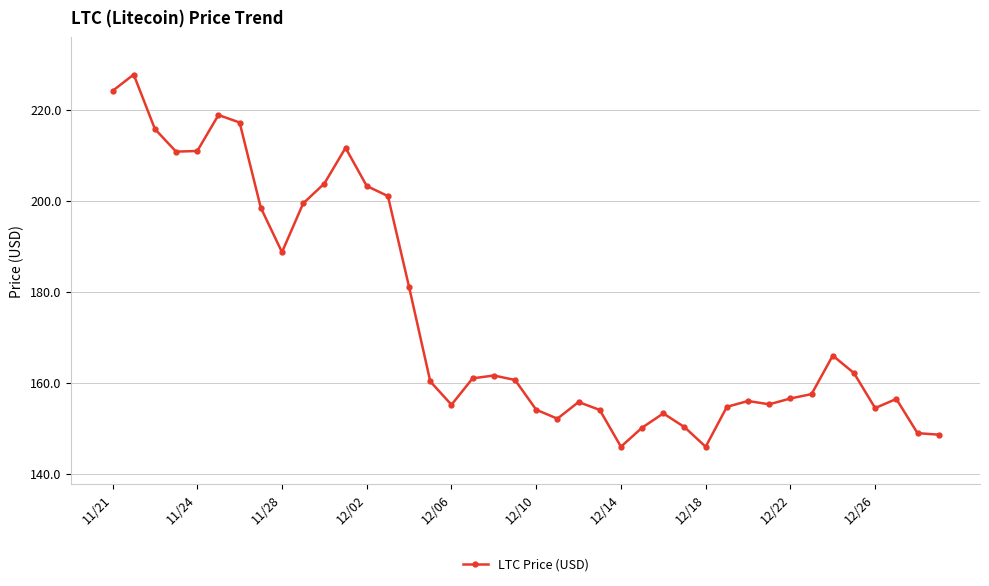

What is the greatest value displayed?

227.7